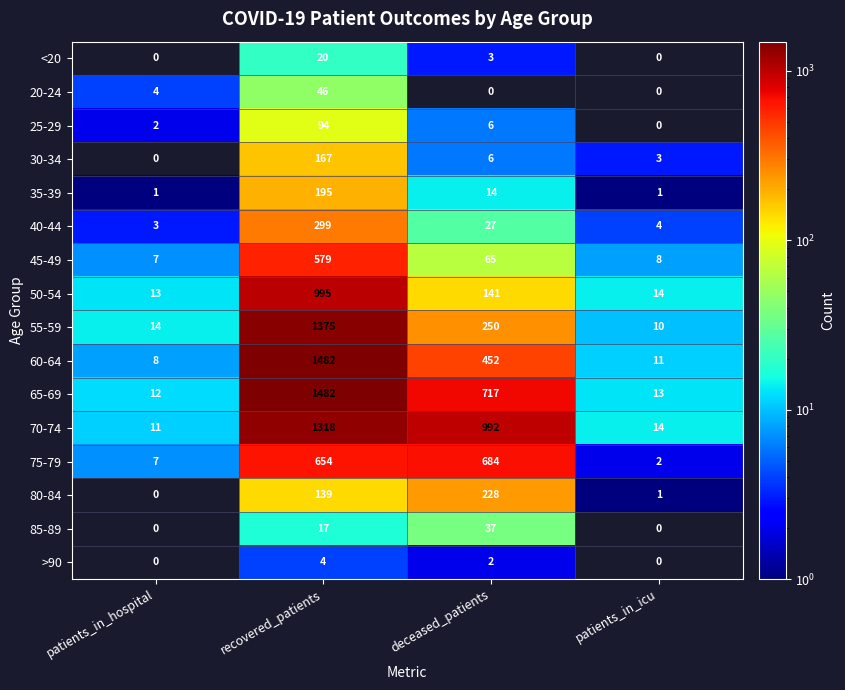

At which category does the chart reach its peak across all series?

recovered_patients